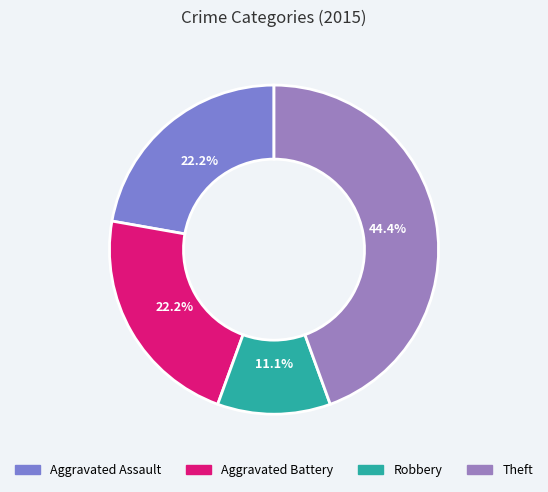

To the nearest percent, what is the difference between the largest and smallest slice percentages?

33%